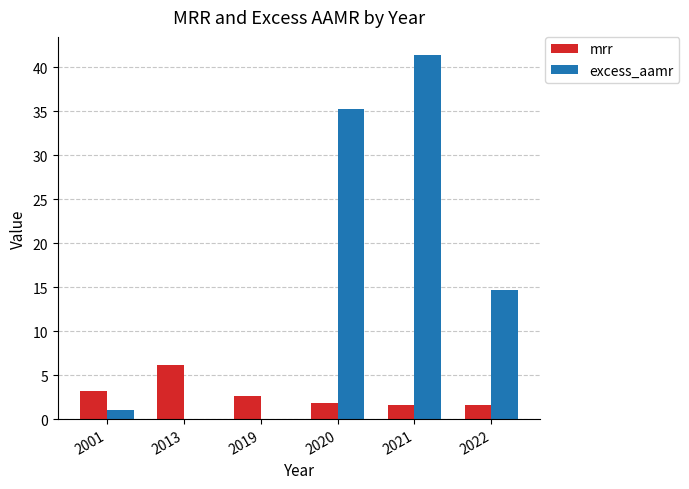

Is it true that mrr equals 1.8 at 2020?

True